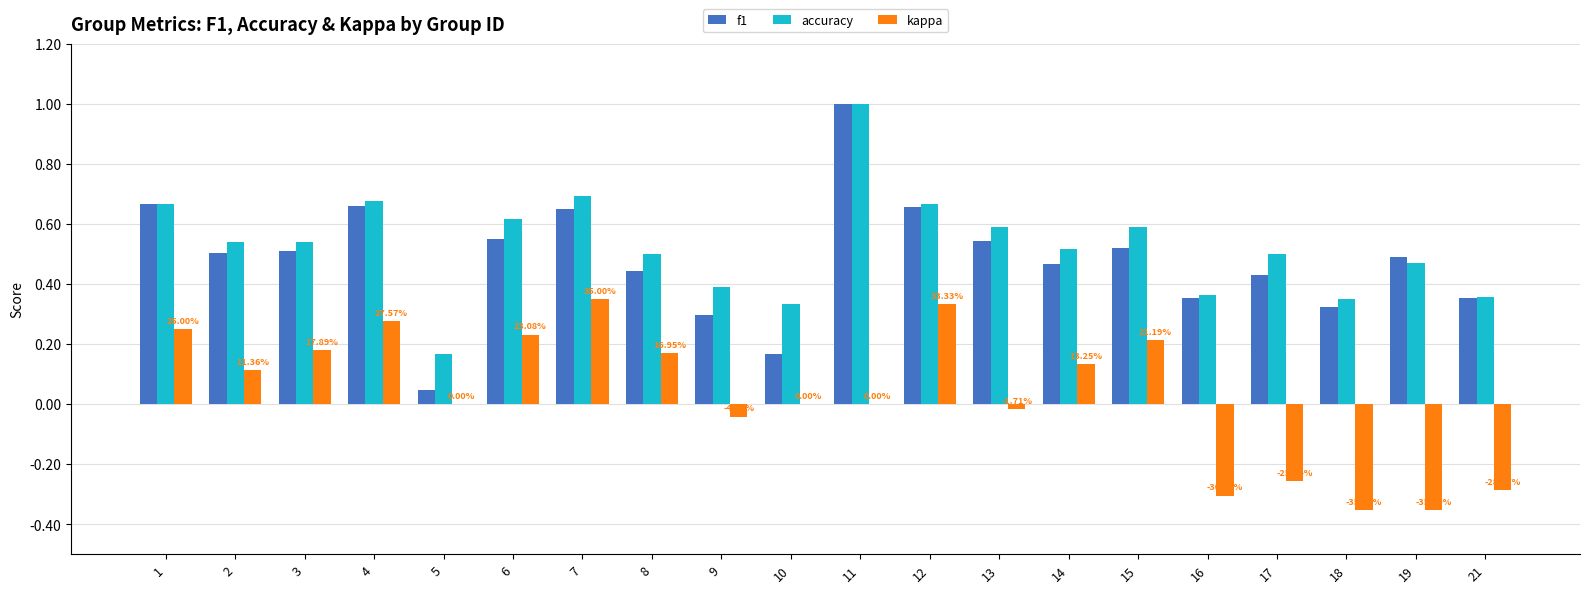

The kappa series shows 0.1 at 3. True or false?

False